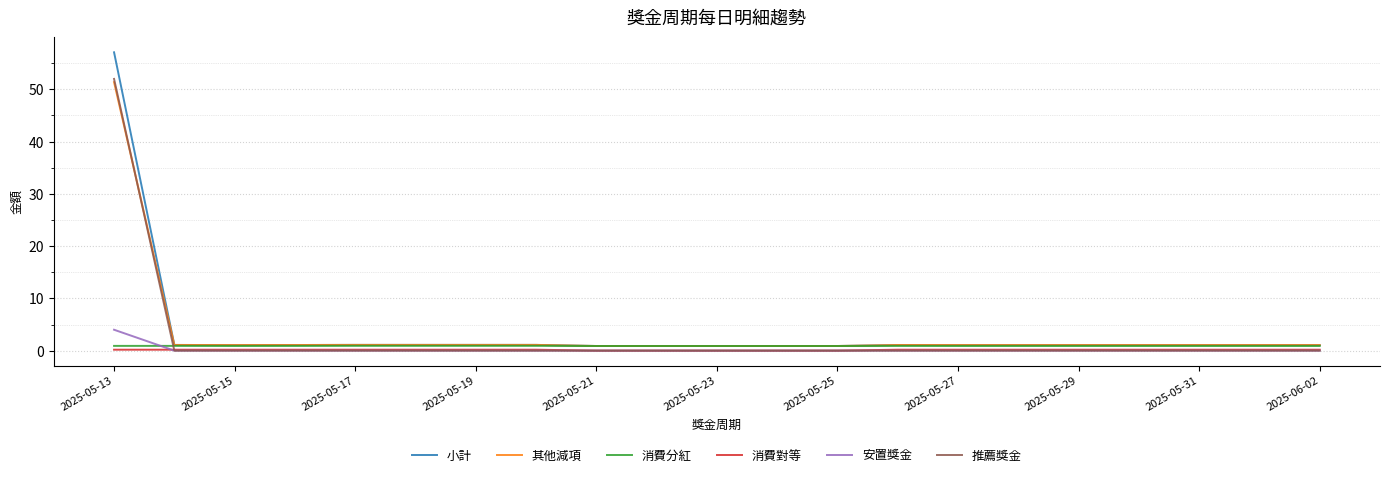

What is the maximum value for 推薦獎金?

52.0